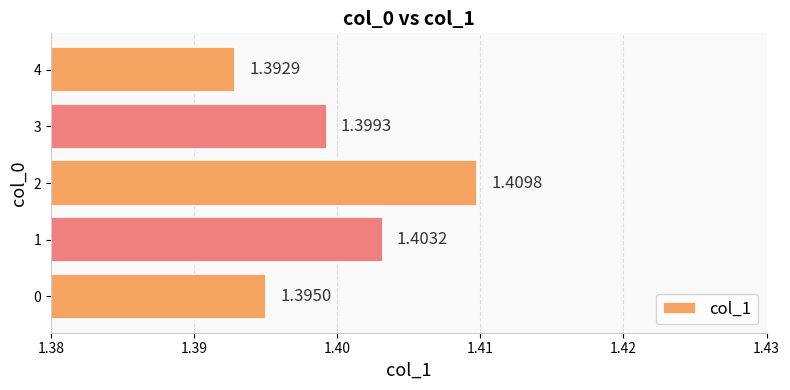

List the labels in order of value, smallest first.

4, 0, 3, 1, 2